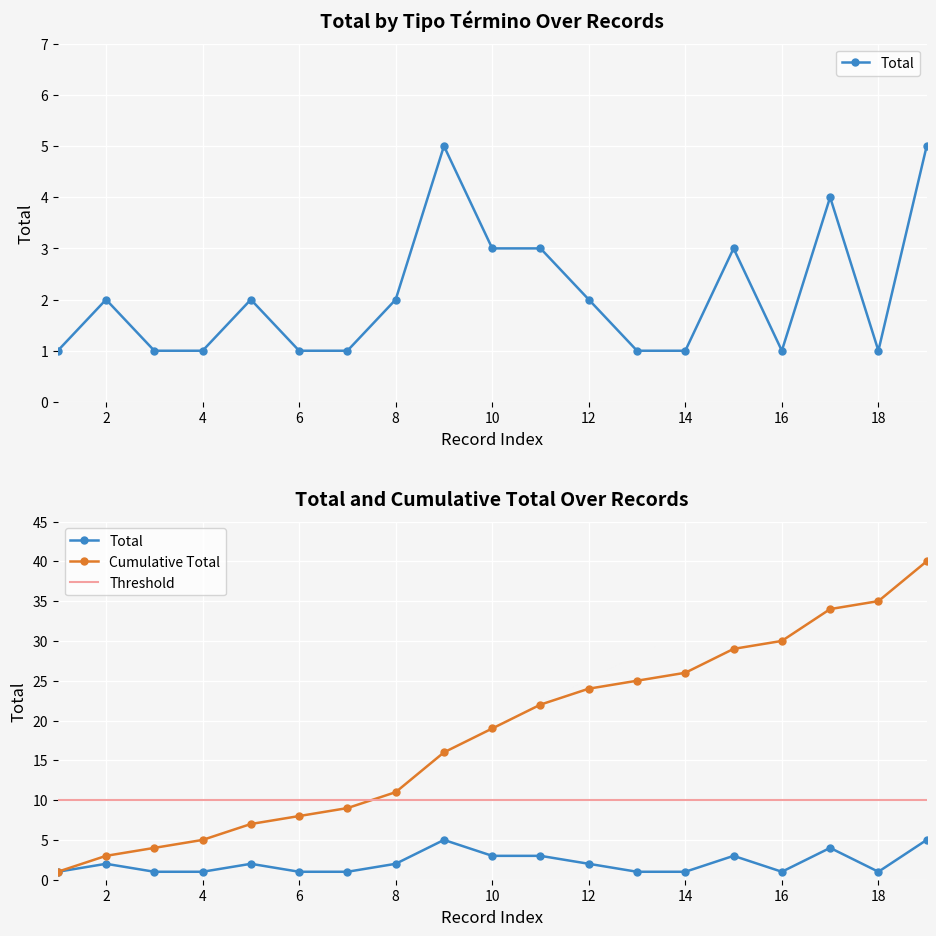

At how many categories does at least one series exceed 22?

8